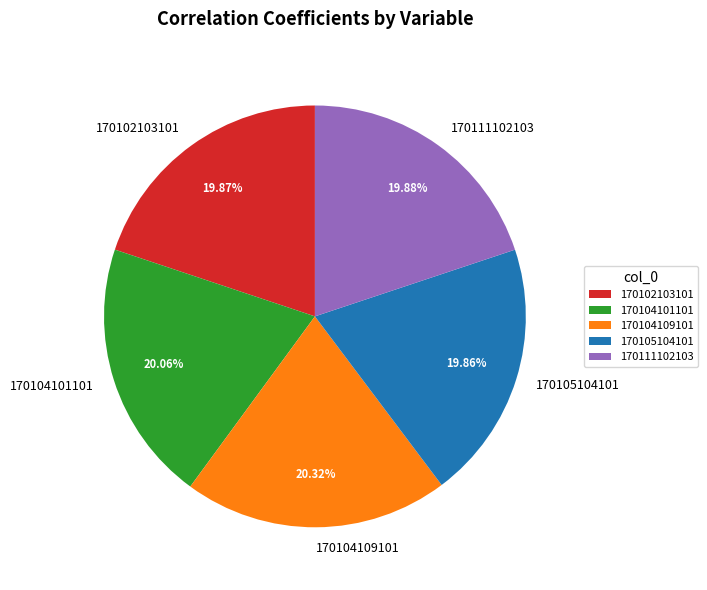

What is the total percentage of 170111102103 and 170102103101?

39.8%